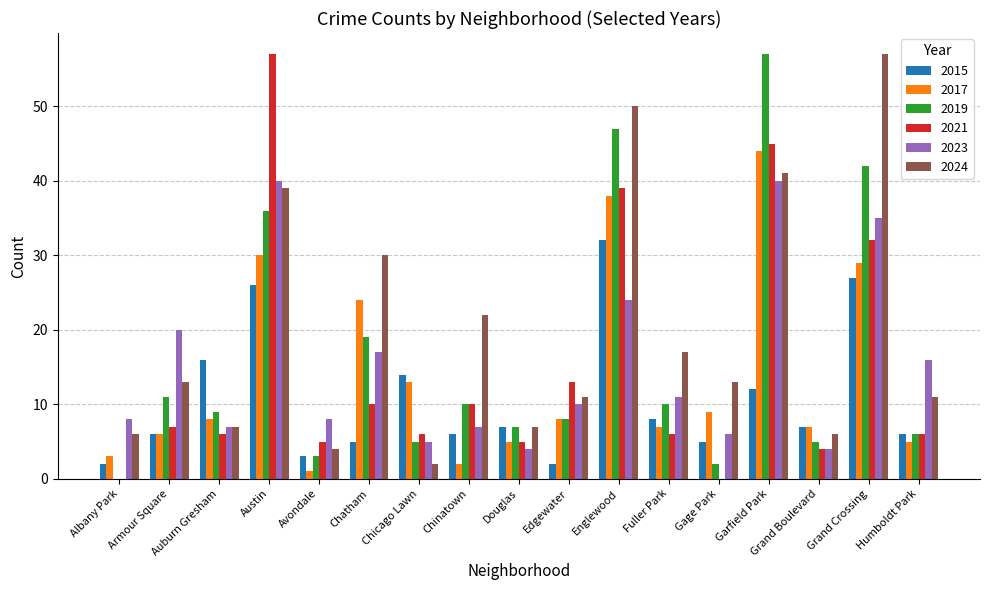

What is the sum of all 2019 values?

277